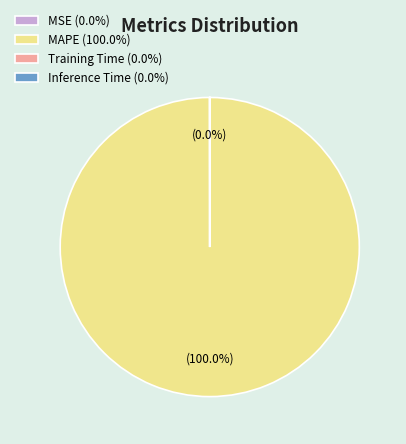

Is there a majority slice in this chart?

Yes